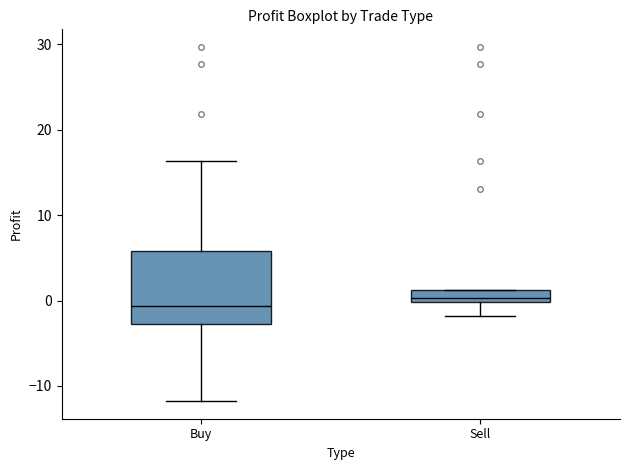

Where is the upper edge of the box for Sell on the y-axis? The values are not printed on the chart, so give them approximately, as read against the axis.

1